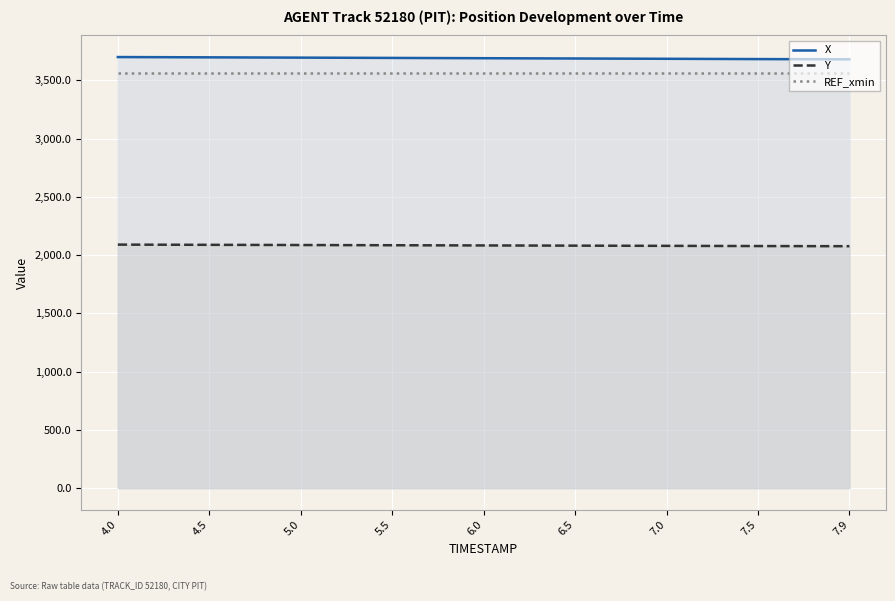

The REF_xmin series shows 794.4 at 7.0. True or false?

False